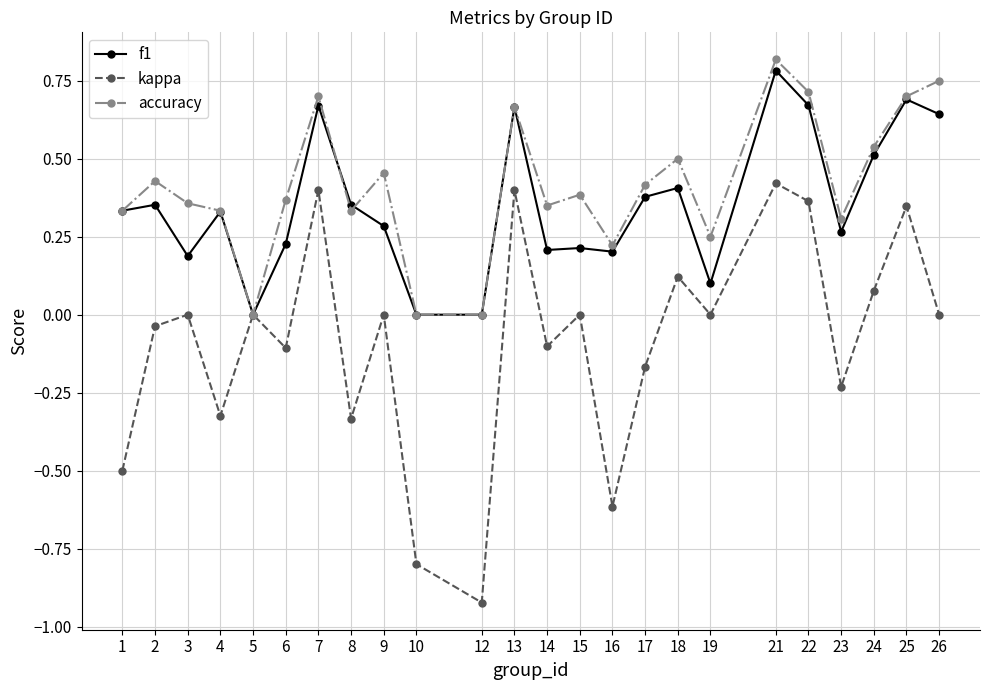

Which series changed the most between 5 and 10?

kappa